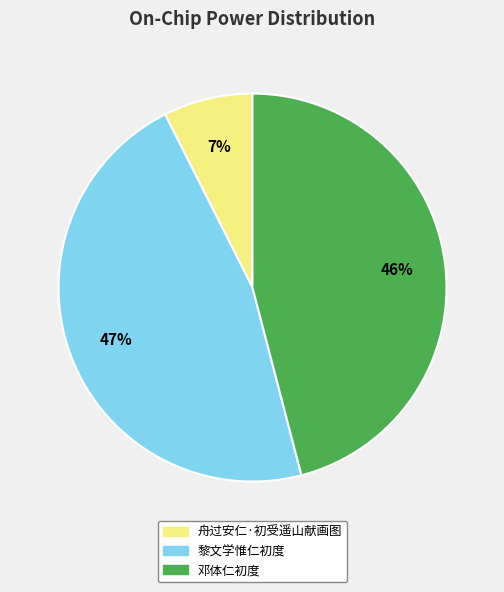

To the nearest percent, what is the average slice percentage?

33%